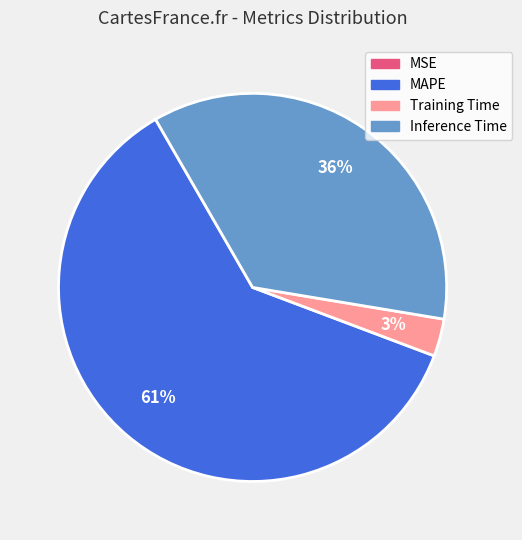

To the nearest percent, what percentage of the pie is Training Time?

3%